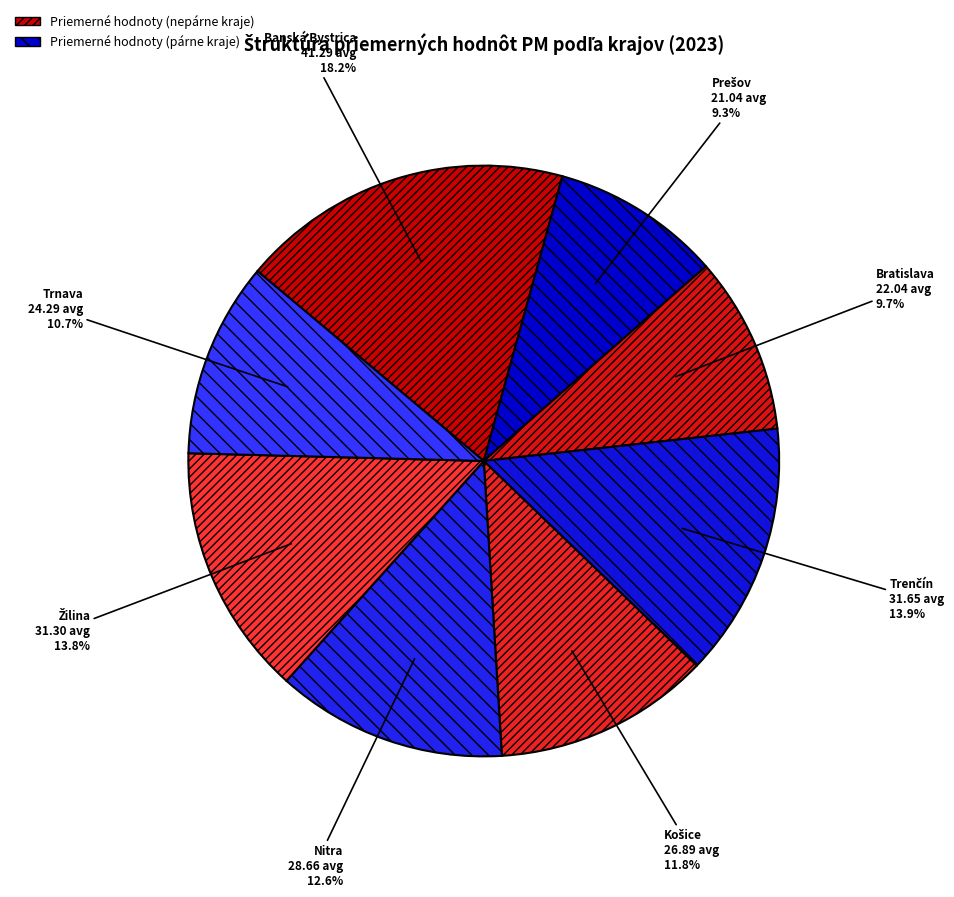

To the nearest percent, what percentage of the pie is Nitra?

13%